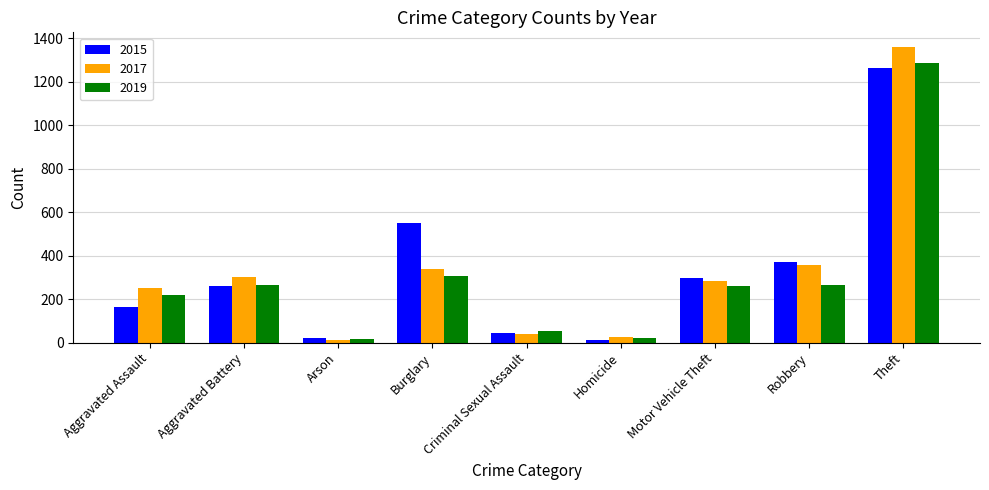

Which category has the highest value in the 2019 series?

Theft